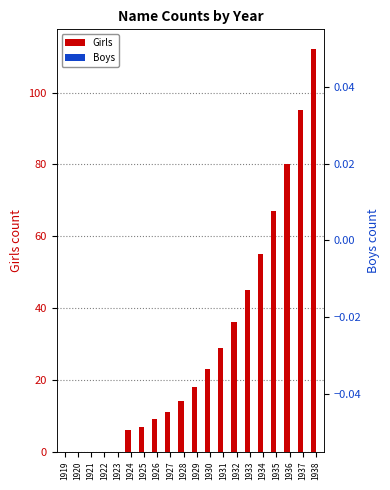

Which series changed the most between 1919 and 1929?

Girls